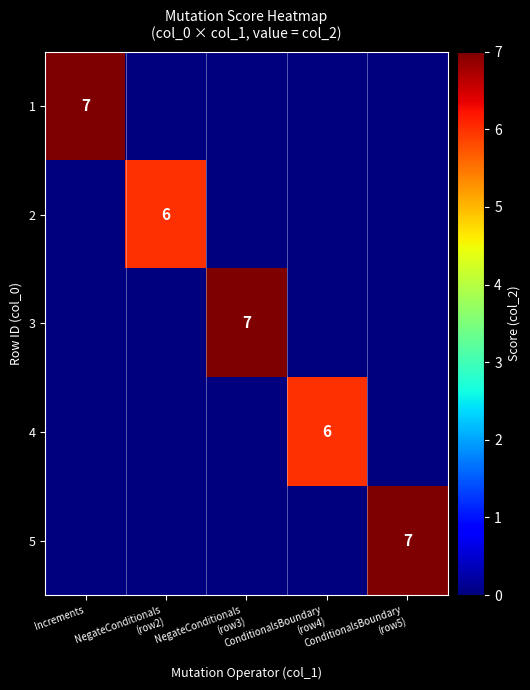

Is it true that 1 equals 4 at Increments?

False